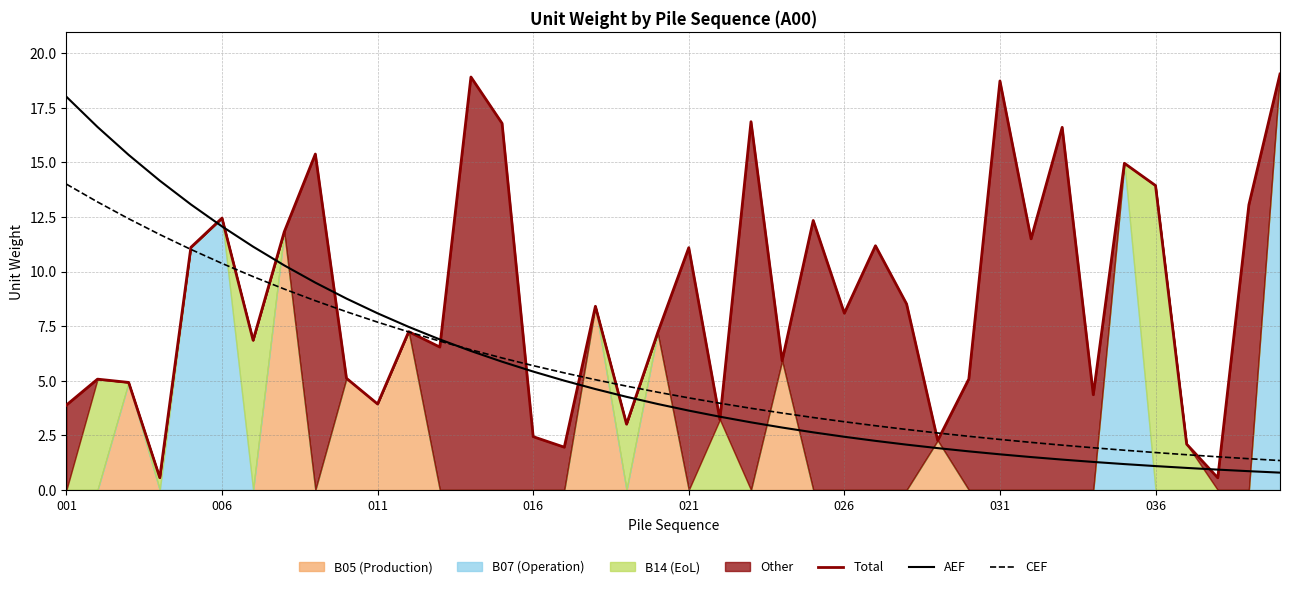

What is the lowest value of the AEF series?

0.8